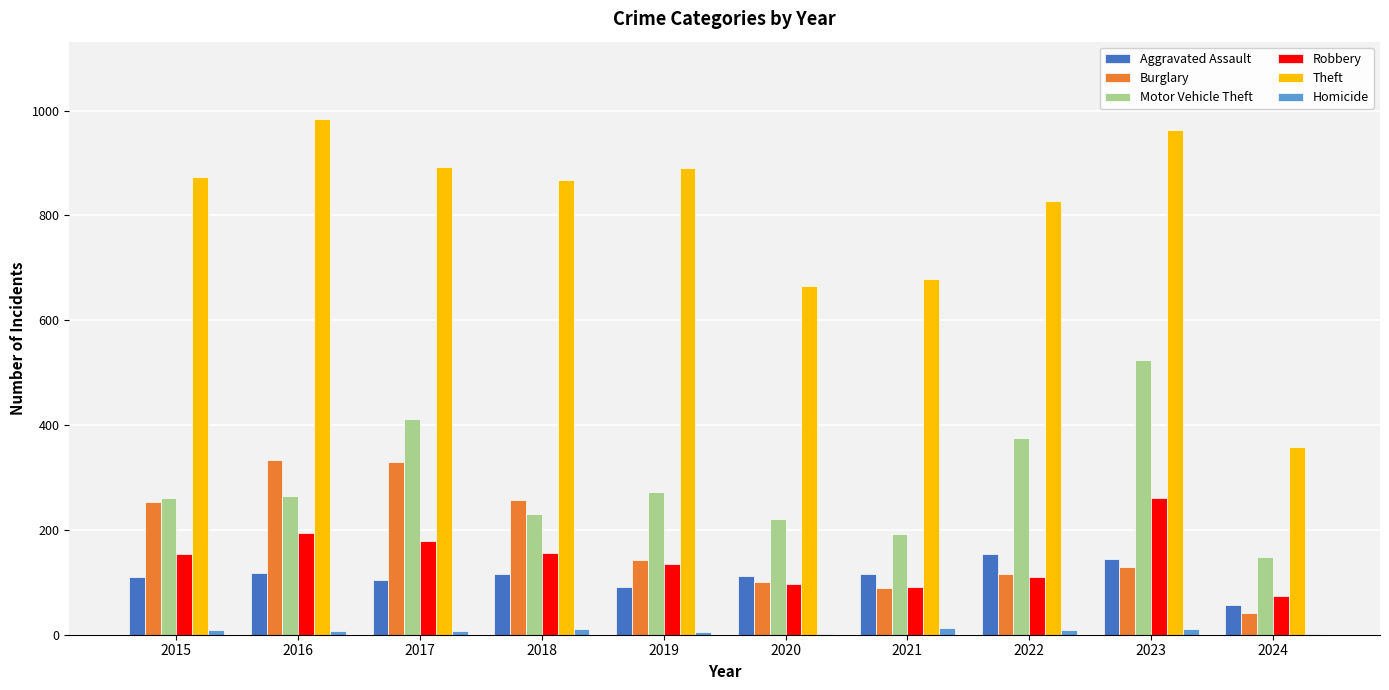

Which series changed the most between 2019 and 2023?

Motor Vehicle Theft